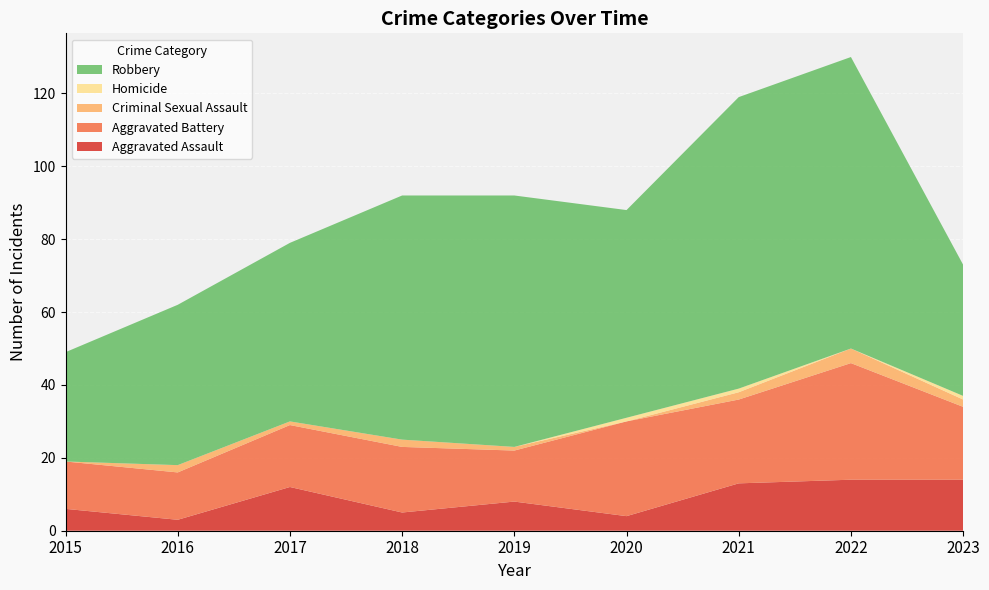

Reading left to right, list all the values displayed in this chart.

Aggravated Assault: 6	3	12	5	8	4	13	14	14
Aggravated Battery: 13	13	17	18	14	26	23	32	20
Criminal Sexual Assault: 0	2	1	2	1	0	2	4	2
Homicide: 0	0	0	0	0	1	1	0	1
Robbery: 30	44	49	67	69	57	80	80	36